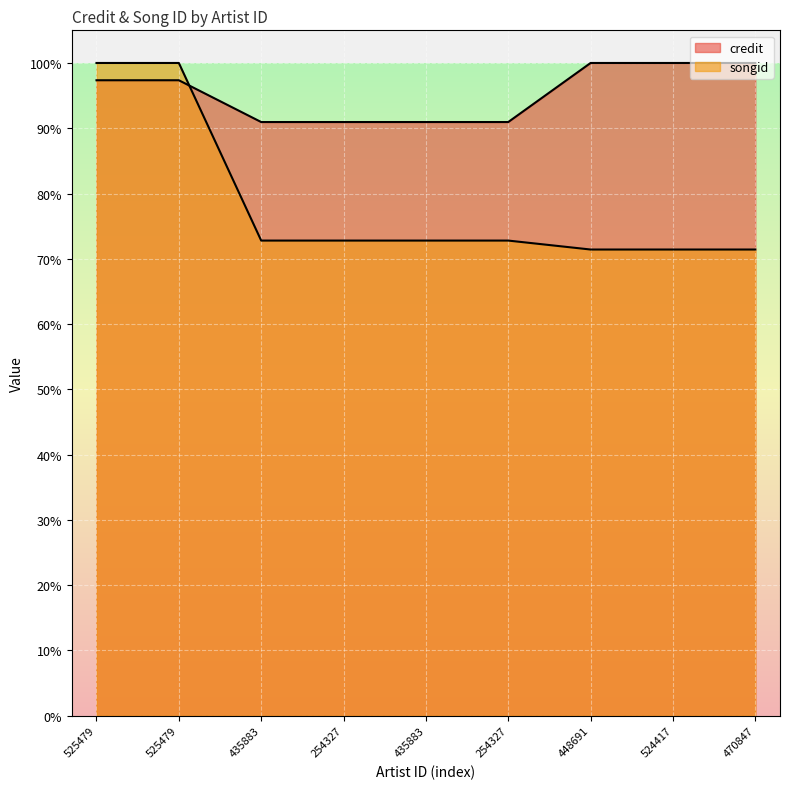

Which series has the largest range (max minus min)?

songid